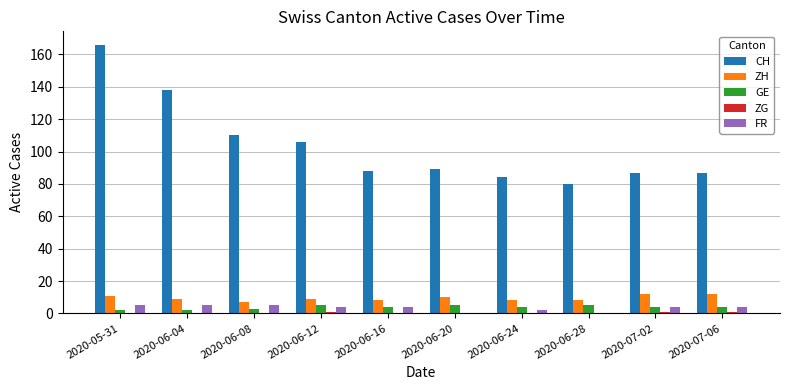

What is the approximate value of CH at 2020-07-02?

87